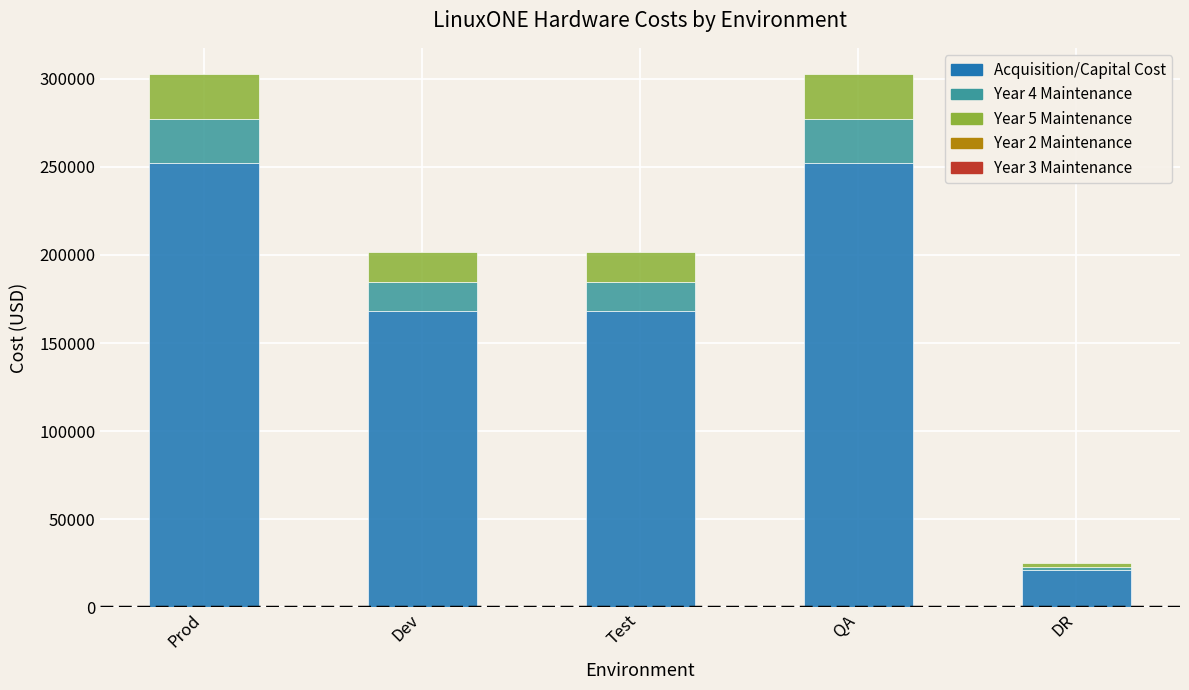

What is the difference between the Acquisition/Capital Cost values at Prod and Dev?

84000.0